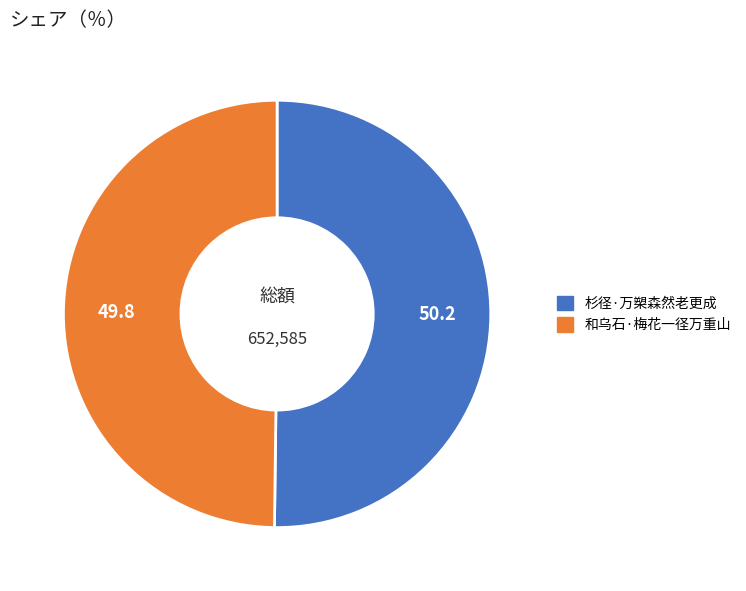

How many segments does this pie chart have?

2